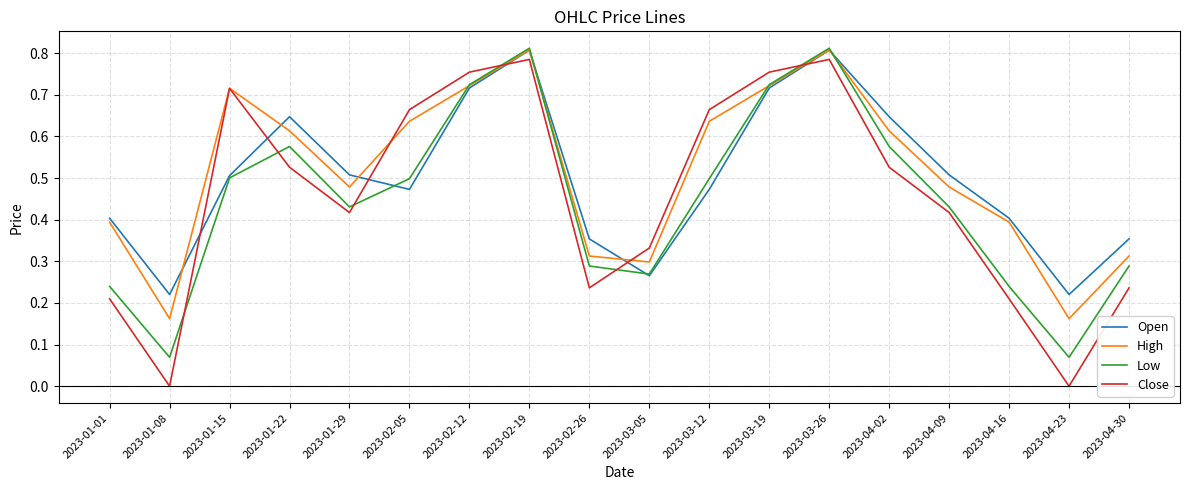

What position from the left is 2023-04-23?

17